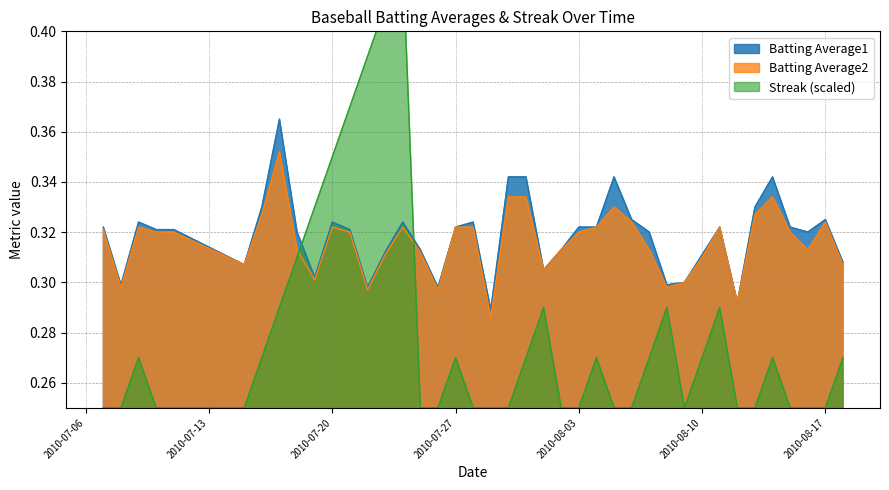

What is the sum of all Batting Average2 values?

12.6